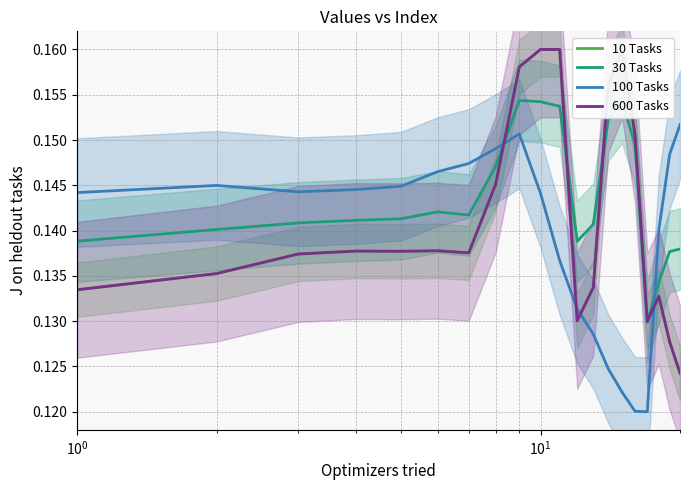

How many lines are shown in the chart?

4